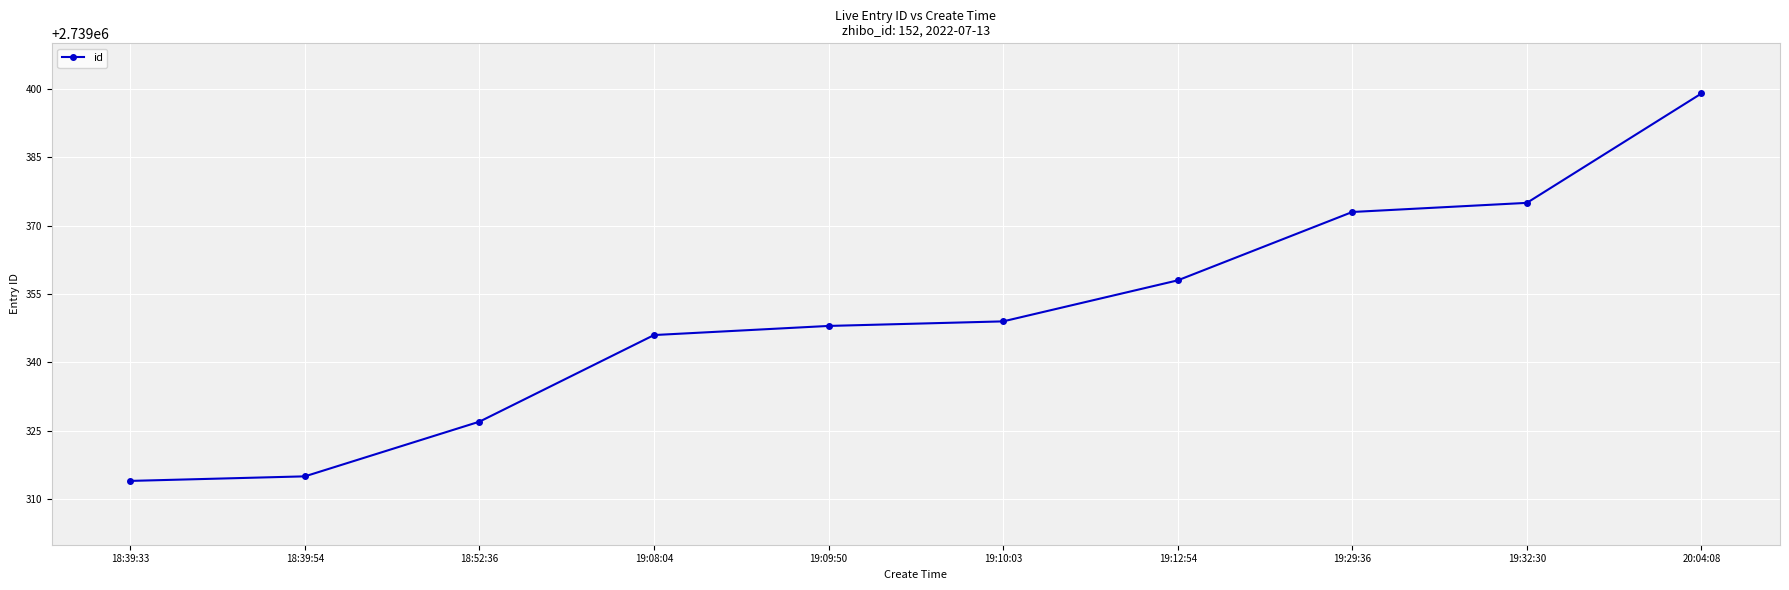

List the labels in order of value, largest first.

20:04:08, 19:32:30, 19:29:36, 19:12:54, 19:10:03, 19:09:50, 19:08:04, 18:52:36, 18:39:54, 18:39:33